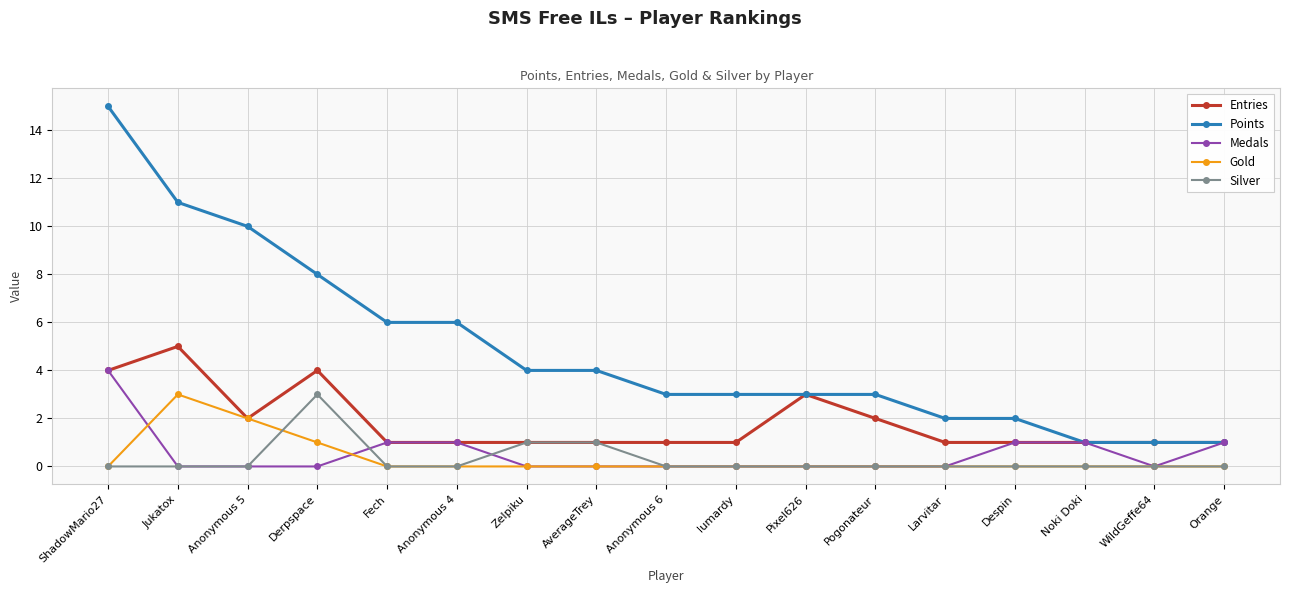

Which category has the highest value in the Points series?

ShadowMario27